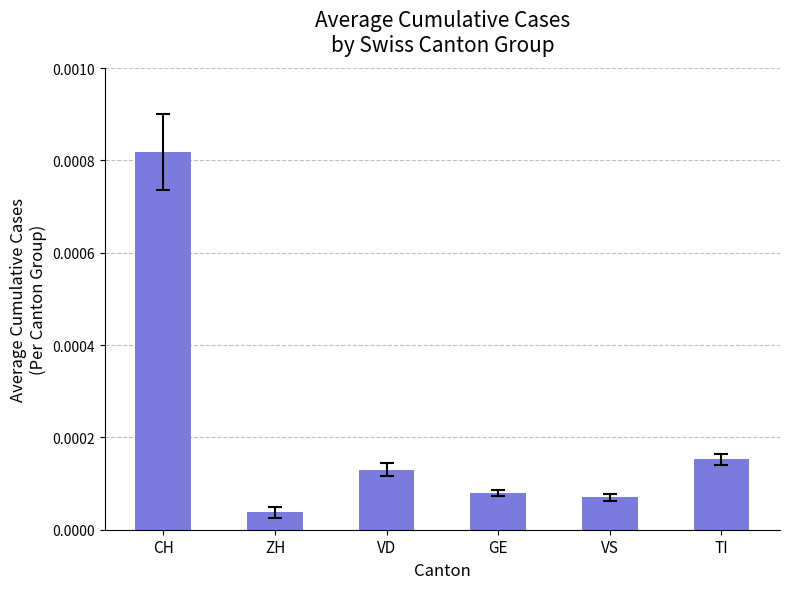

At which label is the value closest to 0?

ZH